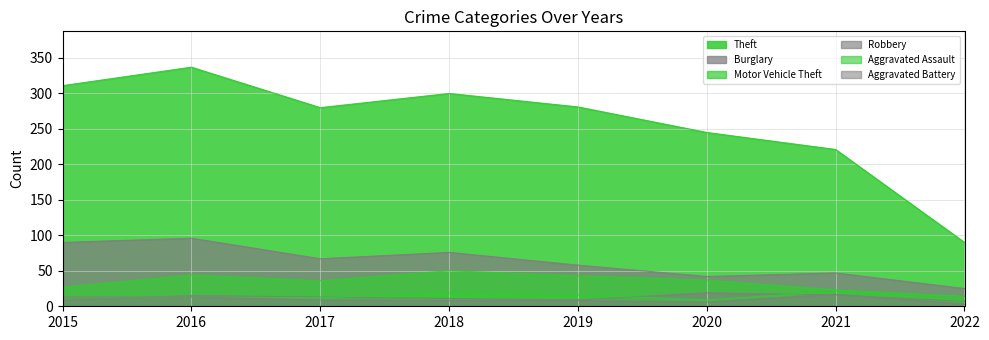

What is the value of the Aggravated Battery point at the 8th from the left?

3